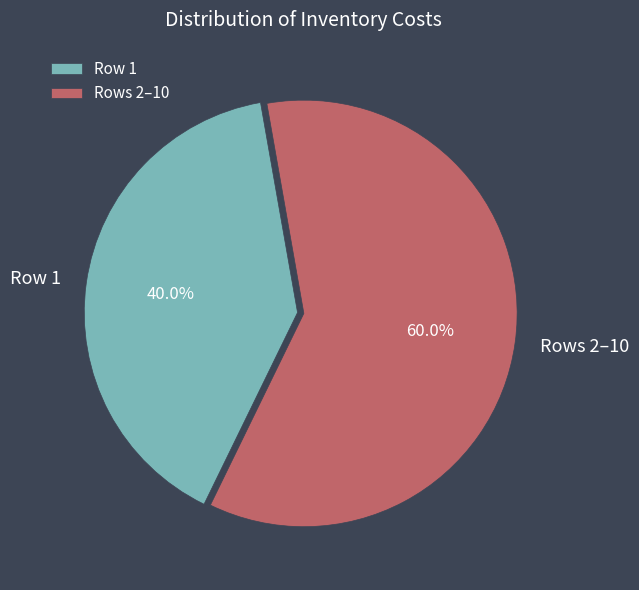

Rank the categories by value from lowest to highest.

Row 1, Rows 2–10